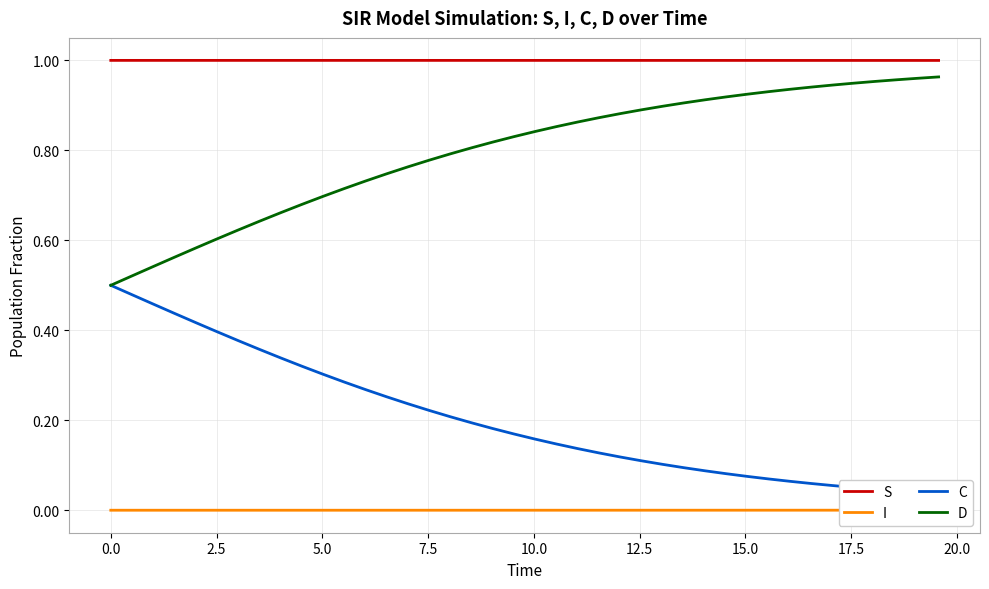

How many distinct data groups are displayed?

4